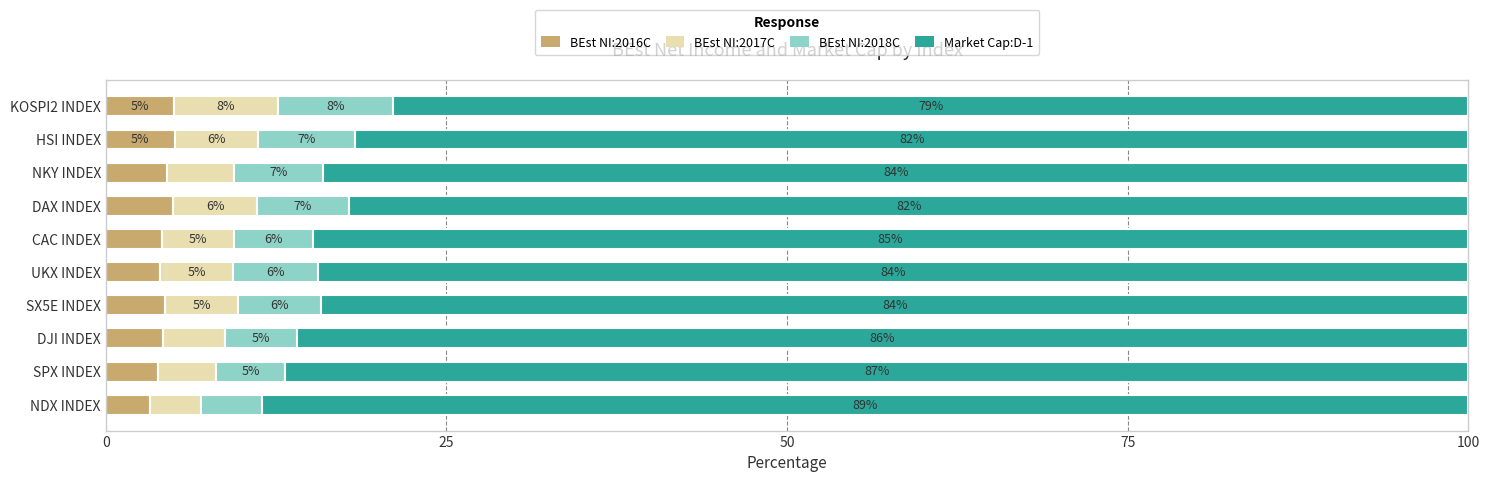

What is the total value across all series at CAC INDEX?

100.0